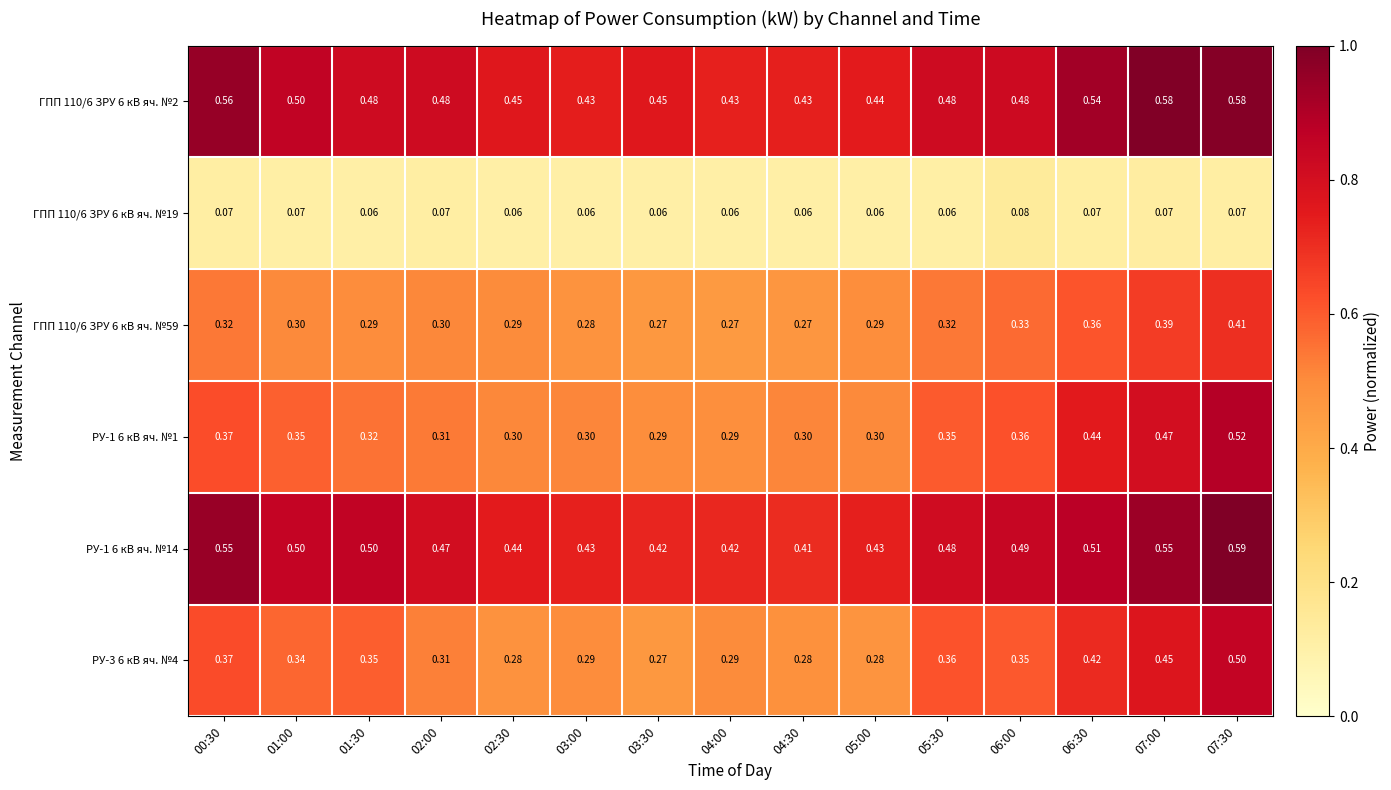

How many data points does each series have?

15